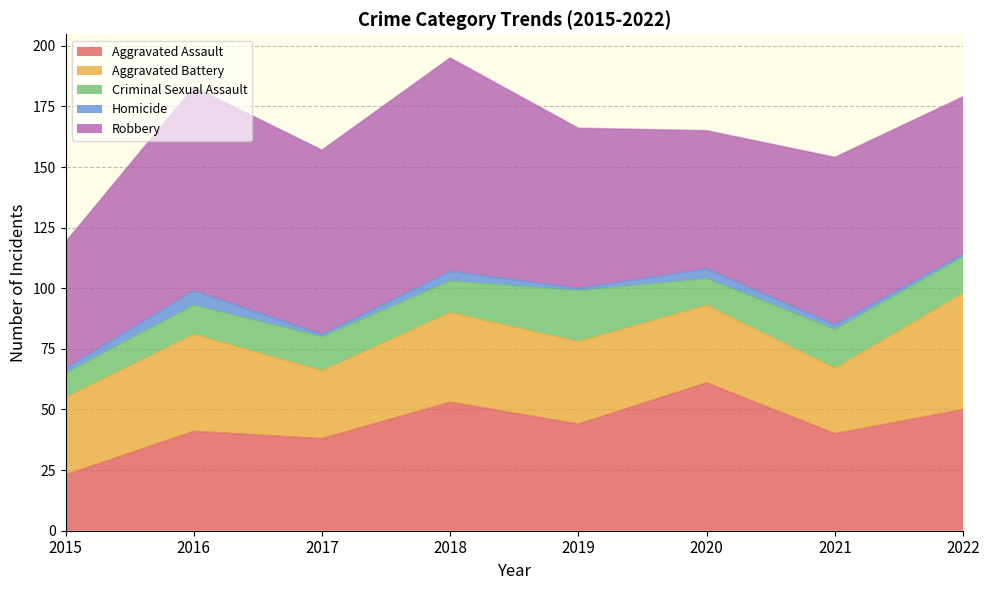

Where does the Aggravated Assault series first go above 44?

2018